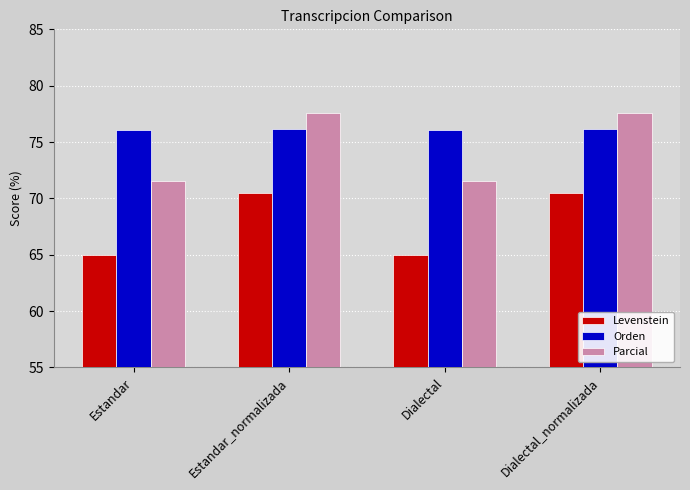

At Dialectal_normalizada, list the series in order from largest to smallest.

Parcial, Orden, Levenstein